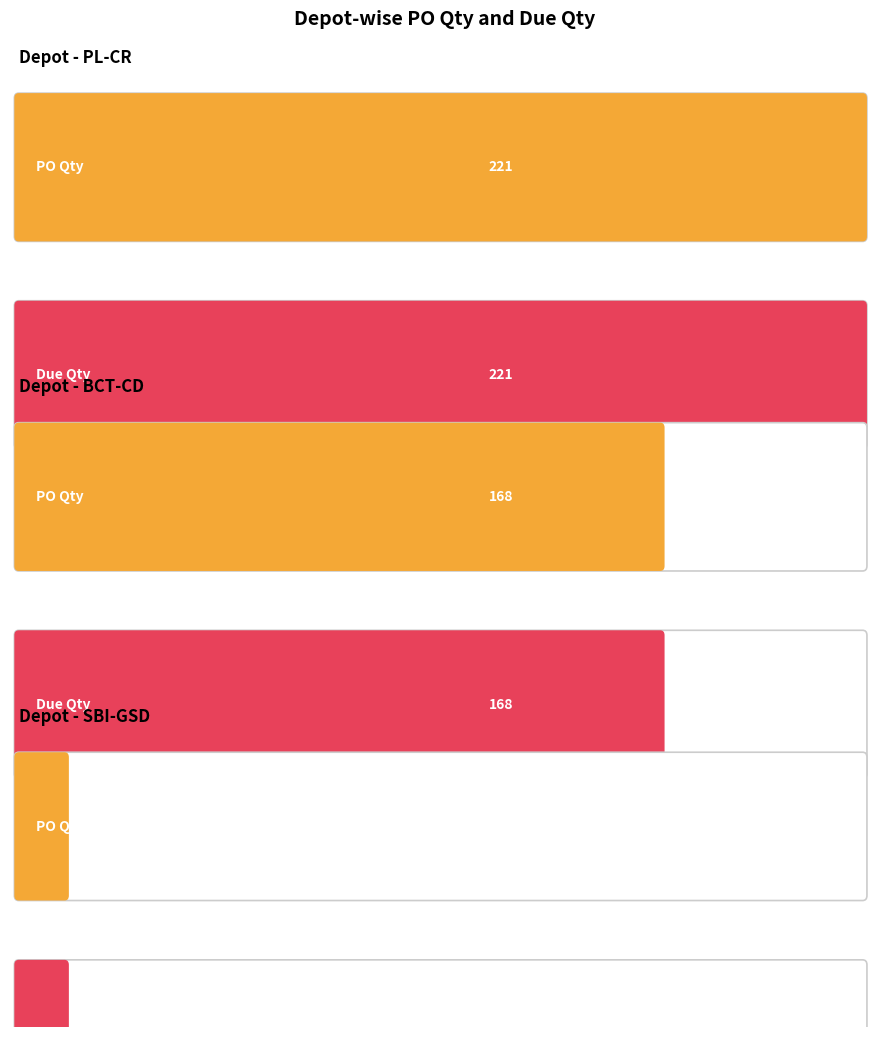

What is the average value of the PO Qty series?

80